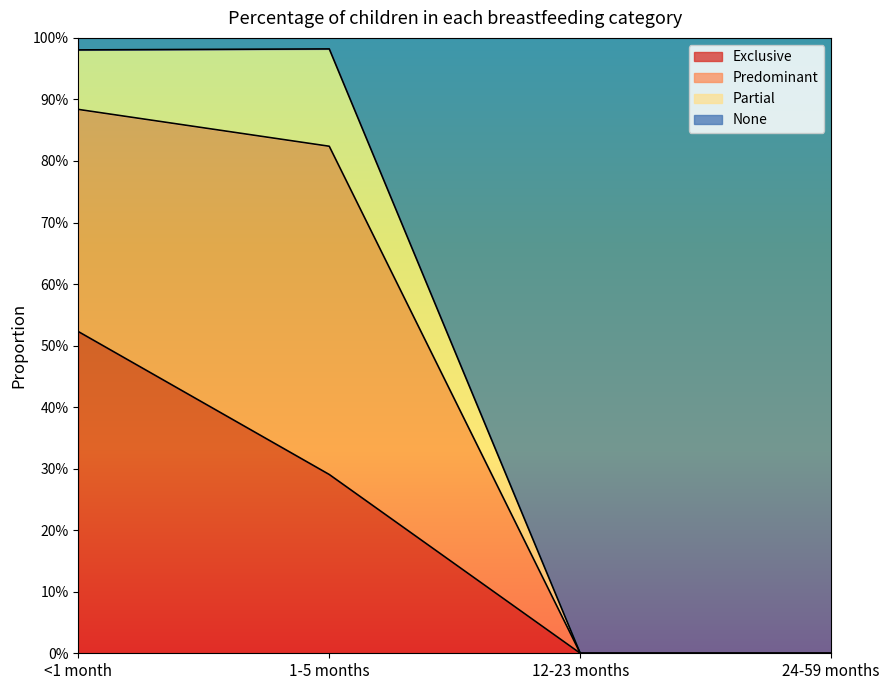

Which series has the widest spread of values?

None